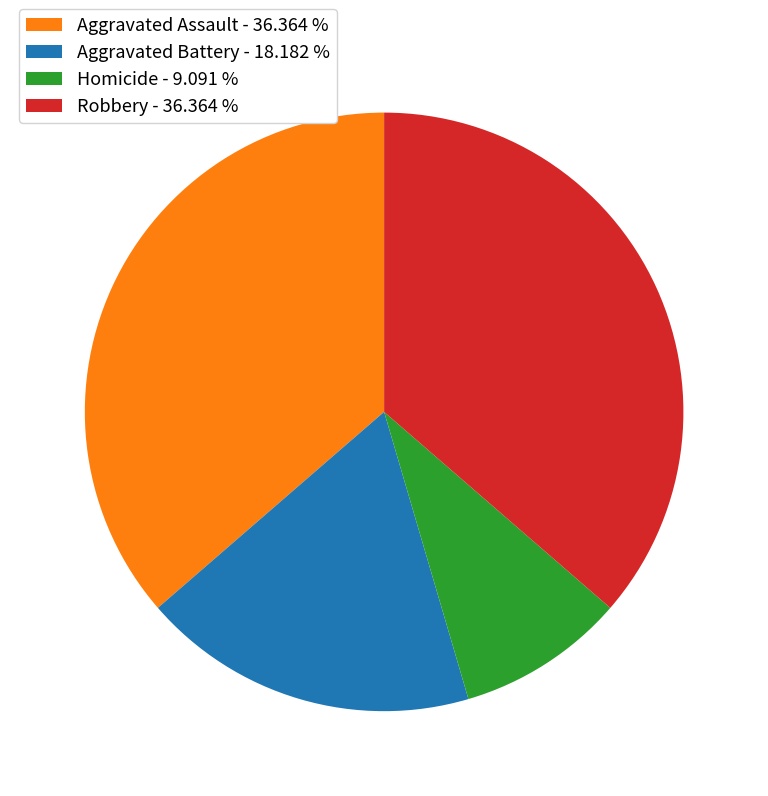

What is the smallest slice in the pie chart?

Homicide